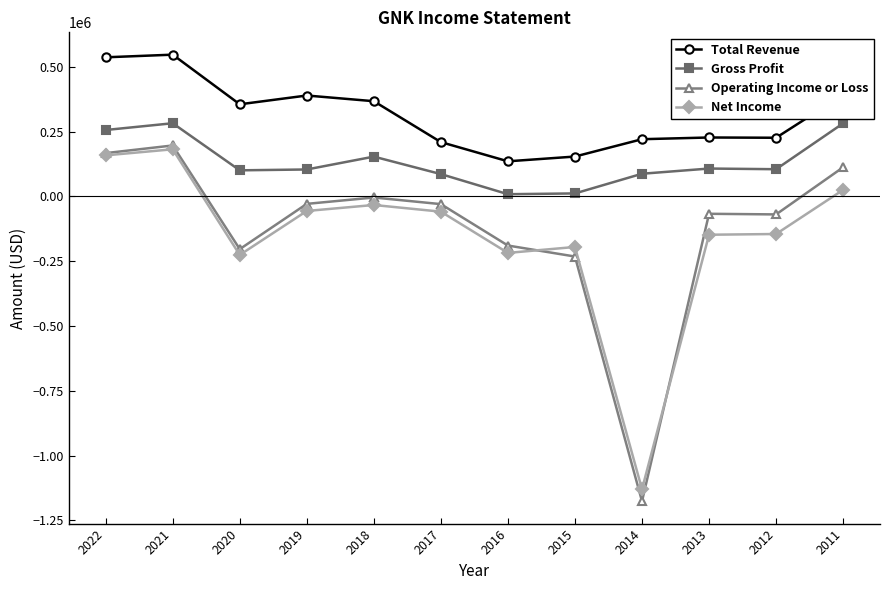

Does the chart have visible grid lines?

No